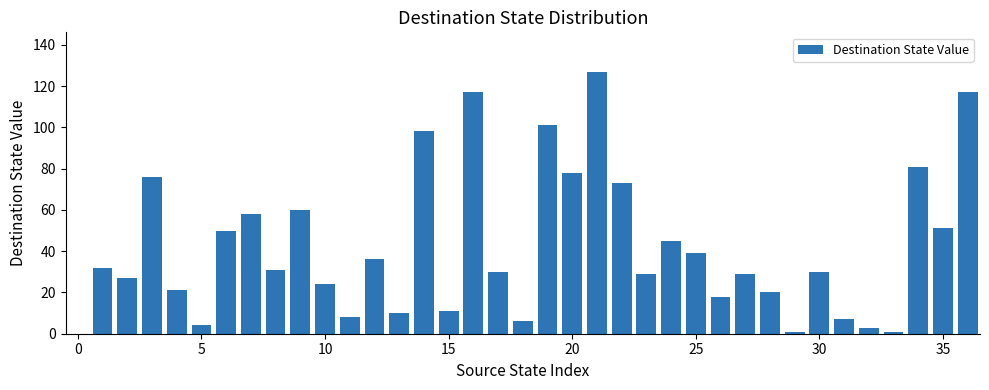

What is the sum of all values?

1549